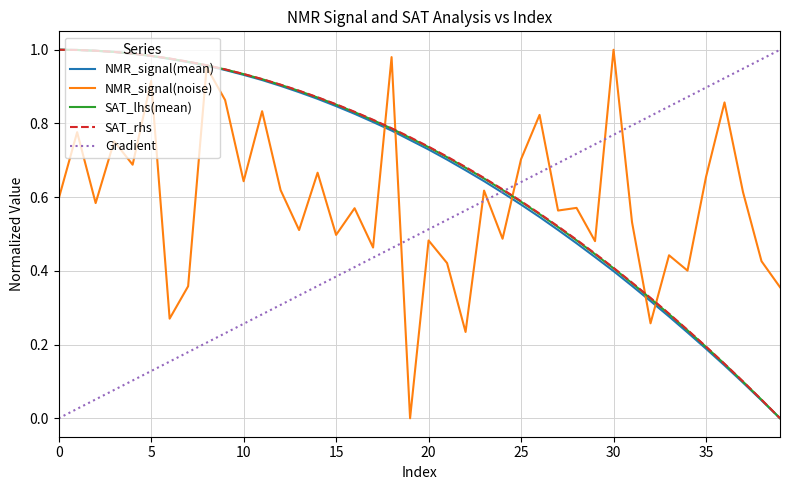

True or false: Gradient and NMR_signal(noise) cross at least once.

True